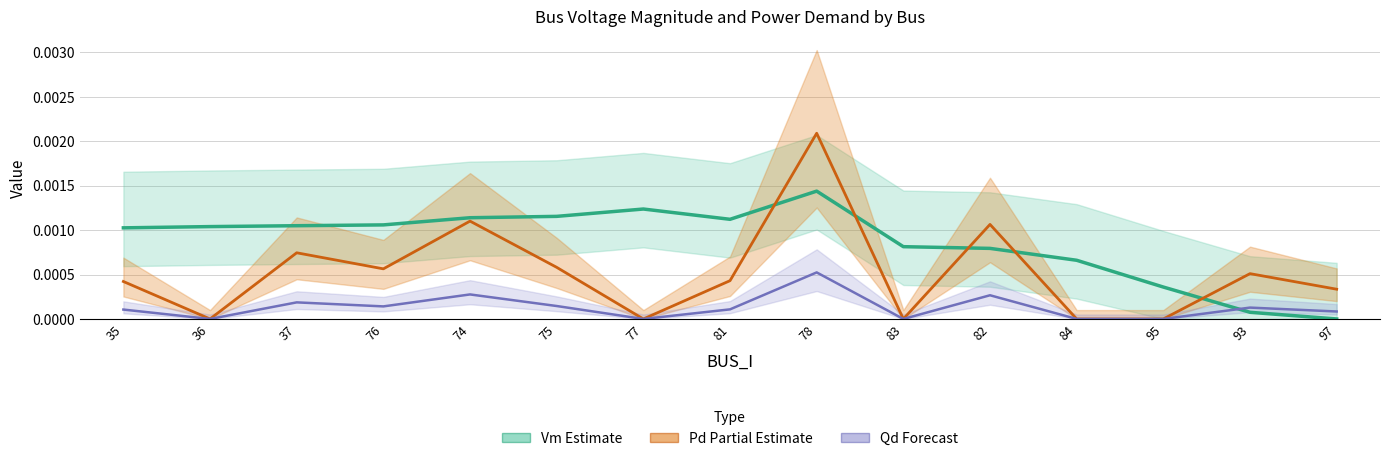

How many lines are shown in the chart?

3